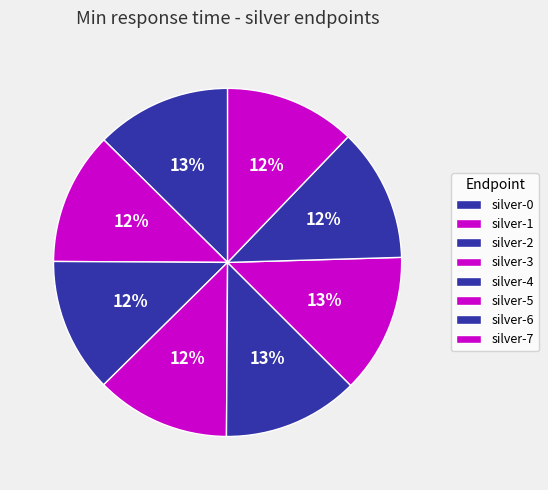

How many segments does this pie chart have?

8